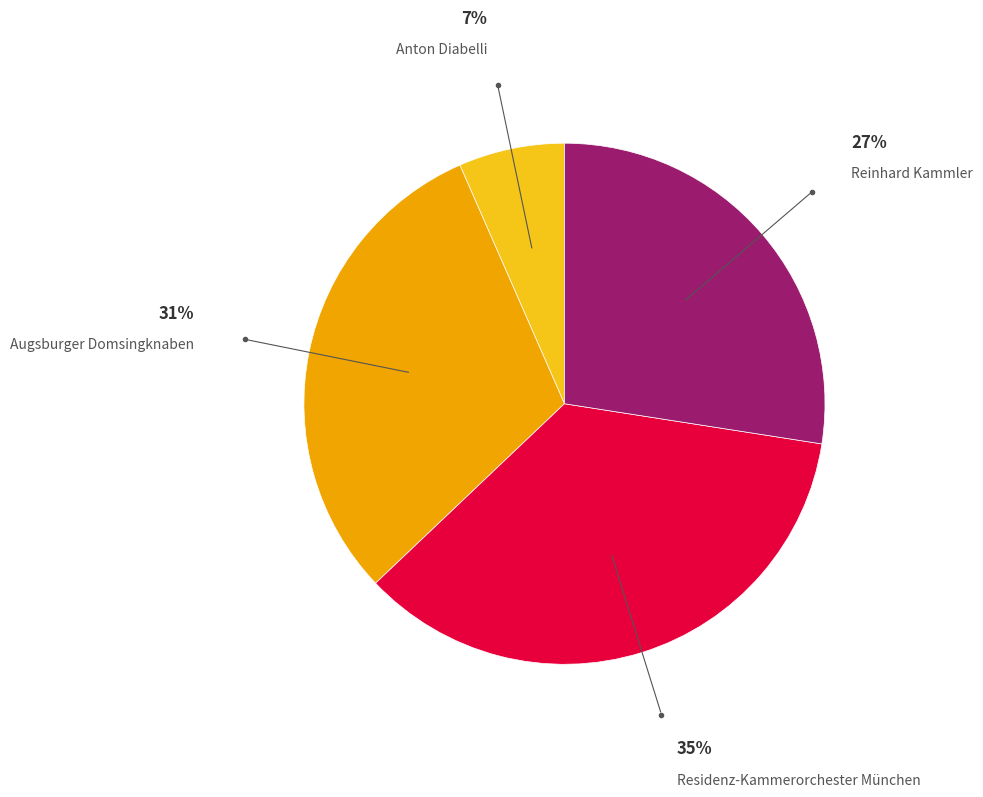

Do Anton Diabelli and Reinhard Kammler together represent more than half of the pie?

No